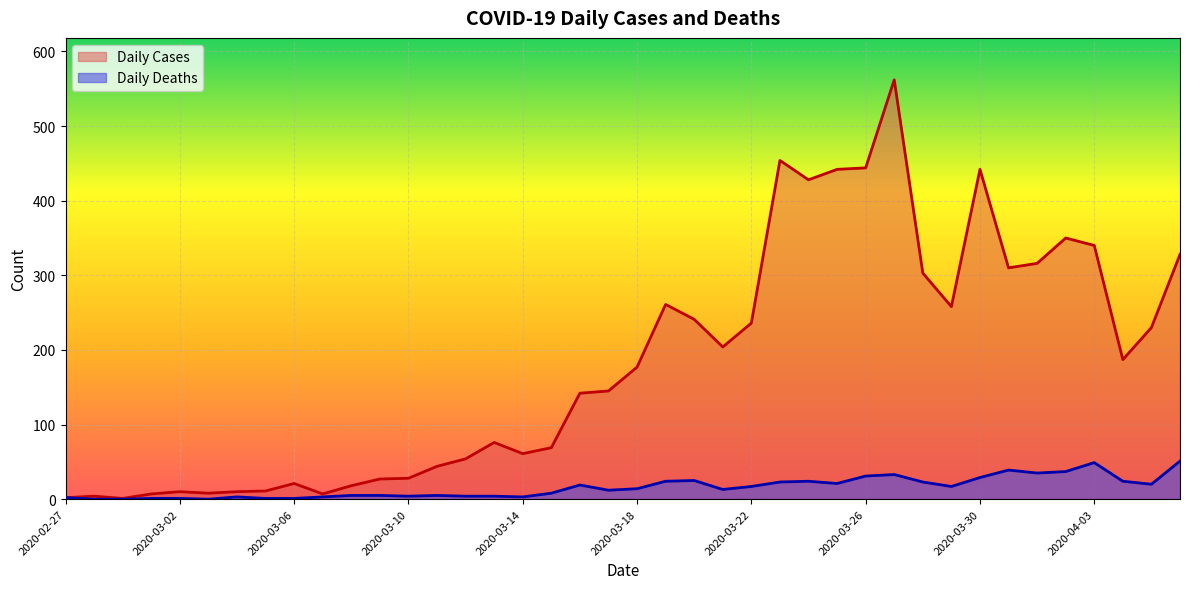

What is the sum of the Daily Cases values at 2020-04-06 and 2020-03-09?

355